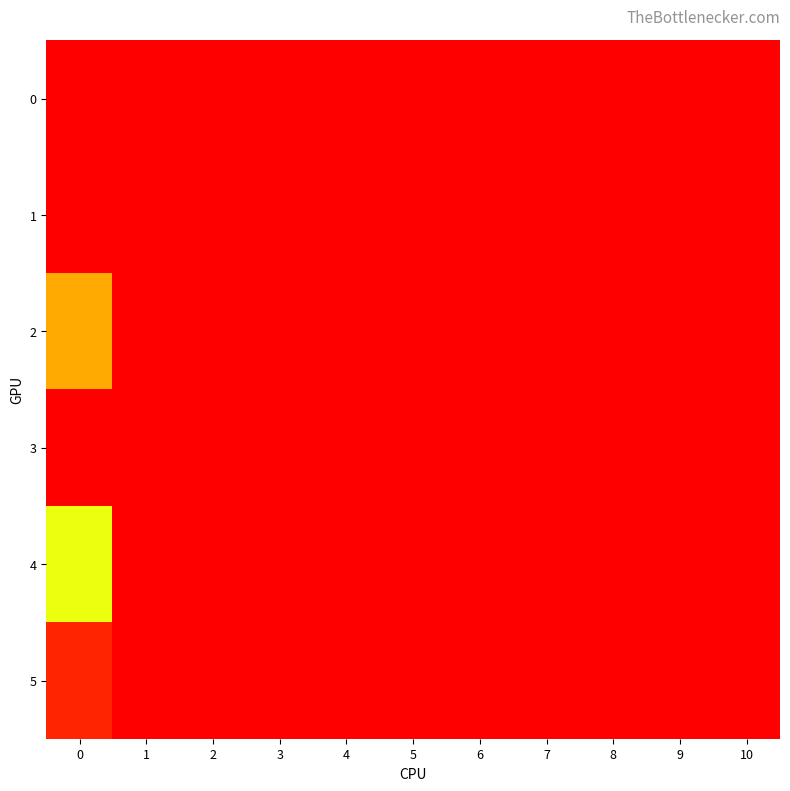

Which has a higher value, 9 or 10?

9